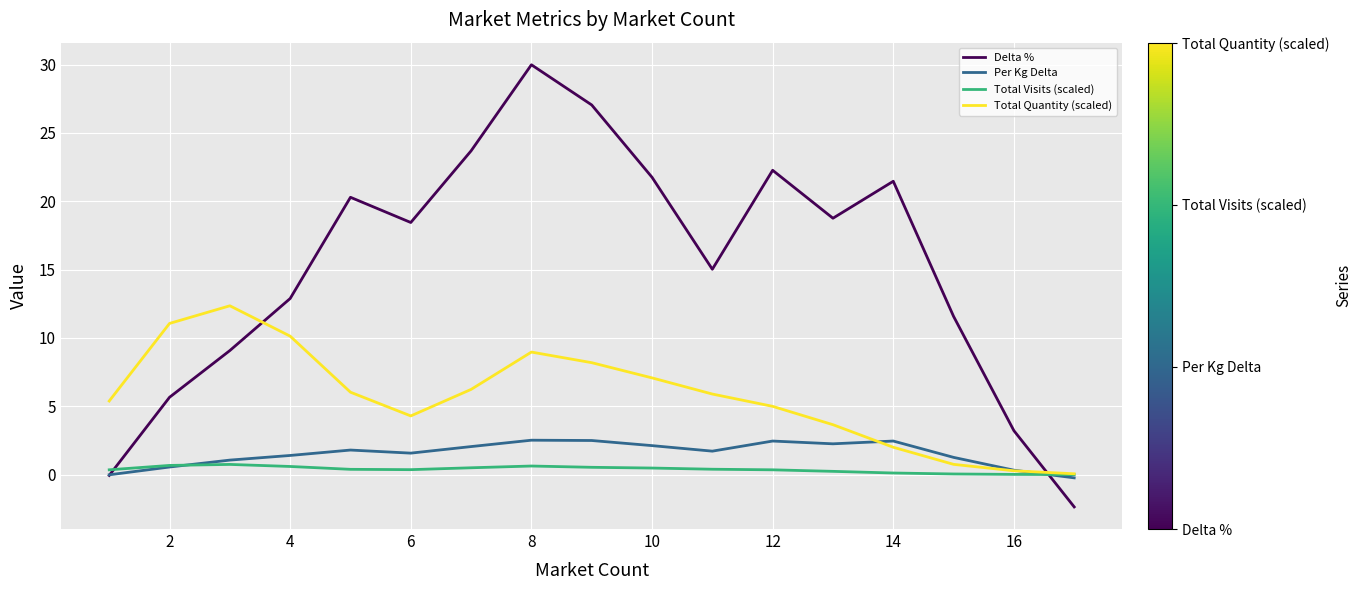

Which series has the largest total across all categories?

Delta %